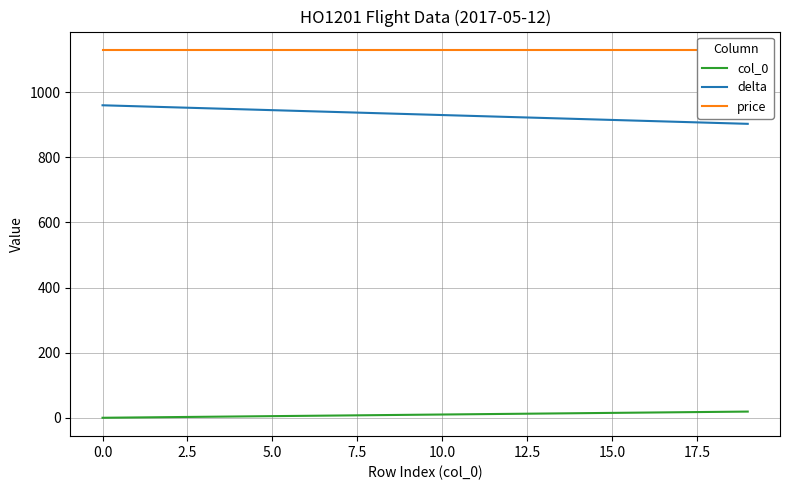

True or false: col_0 and delta cross at least once.

False